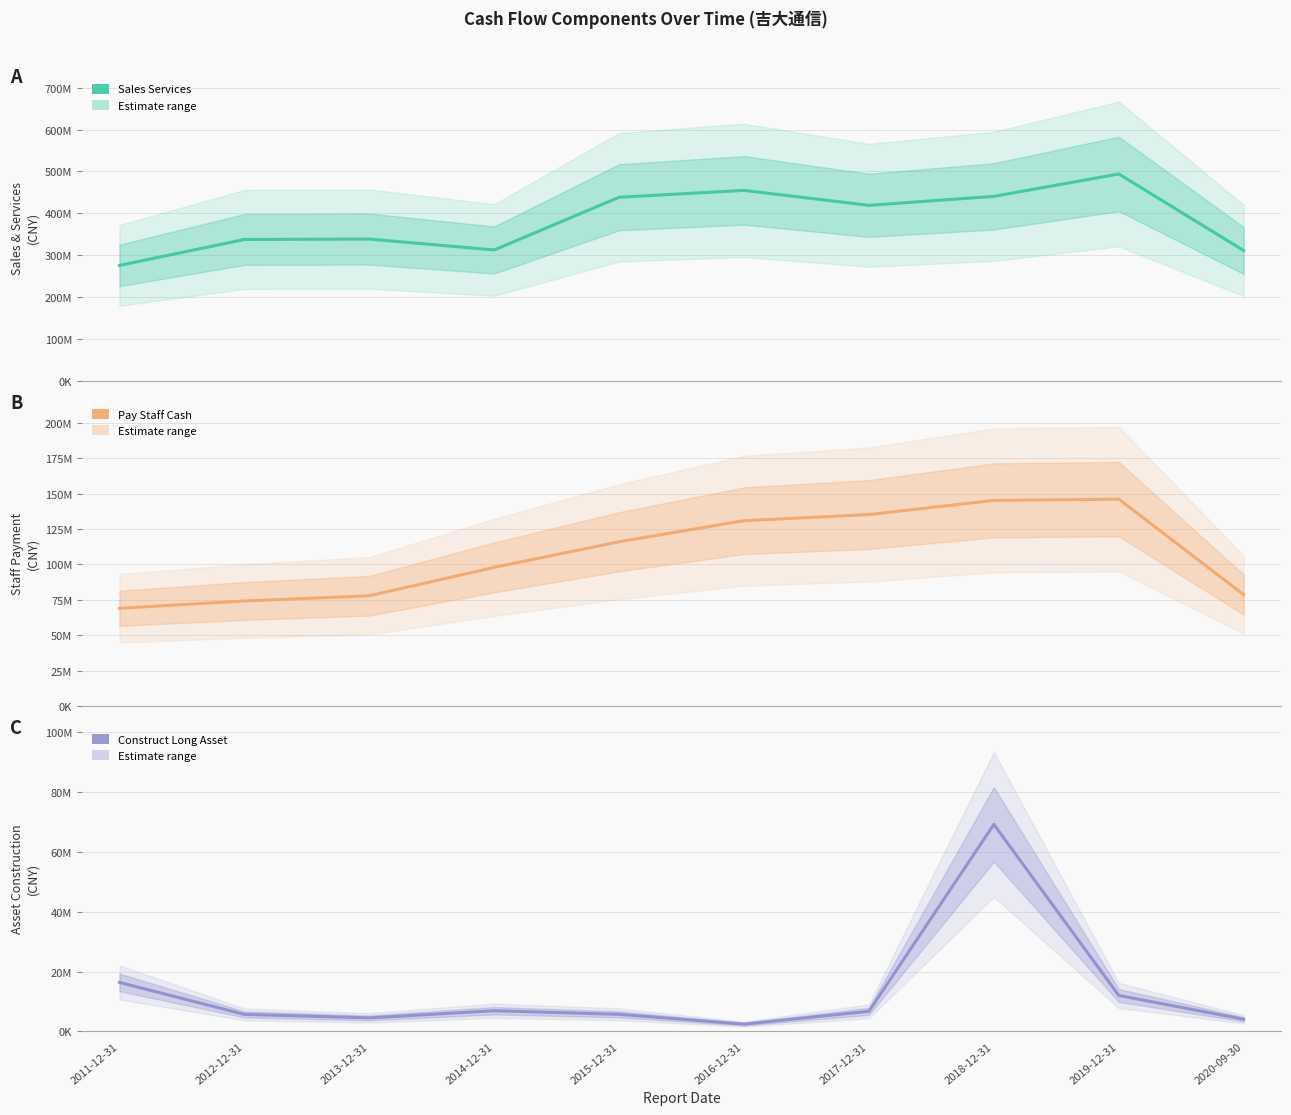

Where is SALES_SERVICES nearest to the value 384864335?

2017-12-31